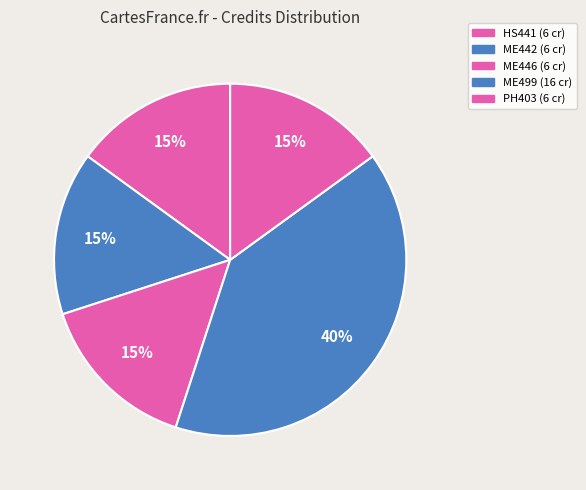

Rank the categories by value from highest to lowest.

ME499, HS441, ME442, ME446, PH403